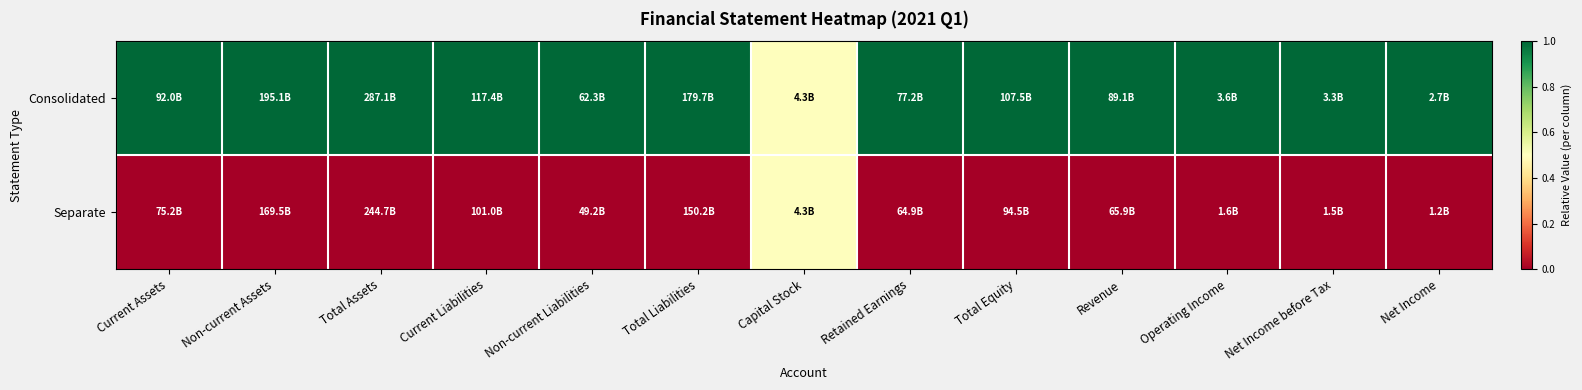

Which has a higher value, Total Assets or Current Assets?

Total Assets